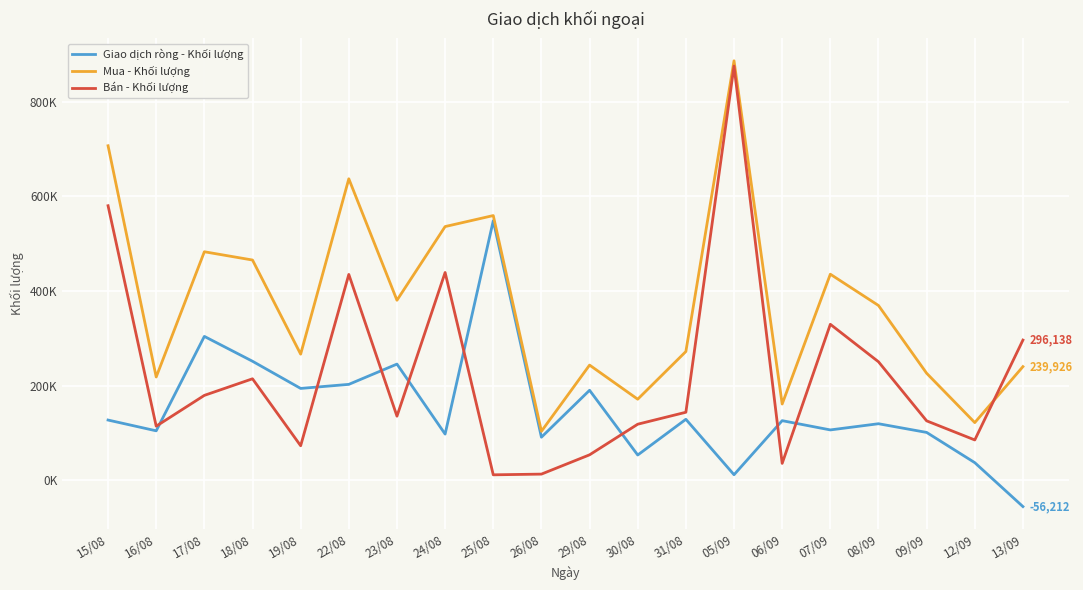

What are all the series names shown in the legend?

Giao dịch ròng - Khối lượng, Mua - Khối lượng, Bán - Khối lượng